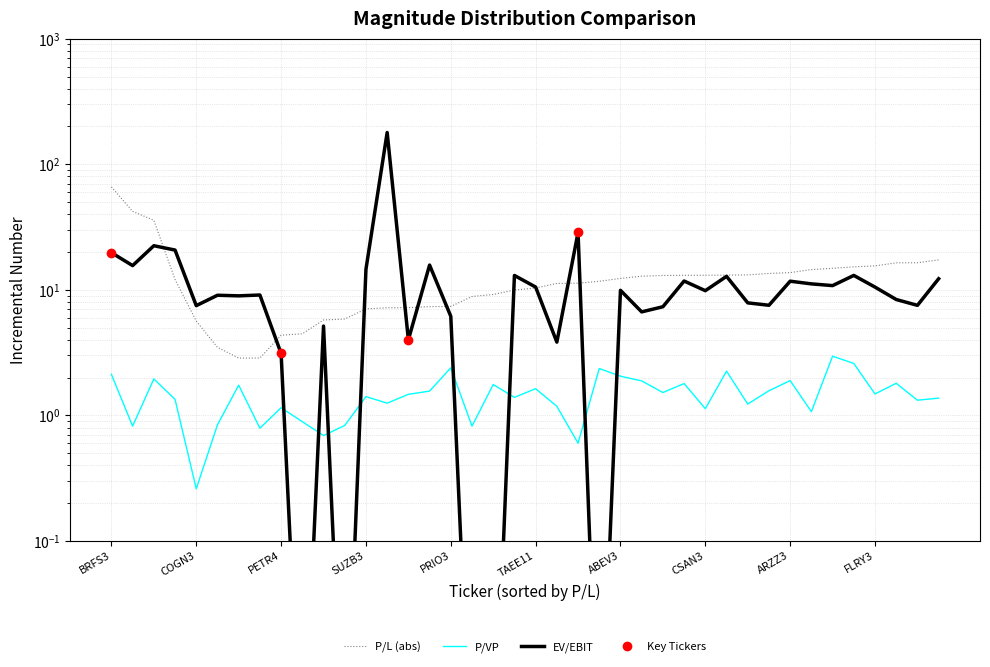

Reading left to right, list all the values displayed in this chart.

P/L (abs): 66.0	42.1	35.8	12.1	5.6	3.5	2.9	2.9	4.3	4.5	5.8	5.8	7.0	7.2	7.2	7.3	7.4	8.8	9.2	9.9	10.3	11.2	11.3	11.7	12.3	12.8	13.0	13.0	13.1	13.1	13.2	13.5	13.7	14.5	14.8	15.2	15.5	16.4	16.4	17.3
P/VP: 2.1	0.8	1.9	1.3	0.3	0.8	1.7	0.8	1.1	0.9	0.7	0.8	1.4	1.2	1.5	1.6	2.4	0.8	1.8	1.4	1.6	1.2	0.6	2.4	2.0	1.9	1.5	1.8	1.1	2.2	1.2	1.6	1.9	1.1	3.0	2.6	1.5	1.8	1.3	1.4
EV/EBIT: 19.8	15.6	22.4	20.7	7.5	9.1	8.9	9.1	3.1	0.0	5.1	0.0	14.6	179.2	4.0	15.7	6.2	0.0	0.0	13.0	10.5	3.8	28.6	0.0	9.9	6.7	7.3	11.8	9.8	12.8	7.9	7.5	11.7	11.2	10.8	13.0	10.5	8.4	7.5	12.2